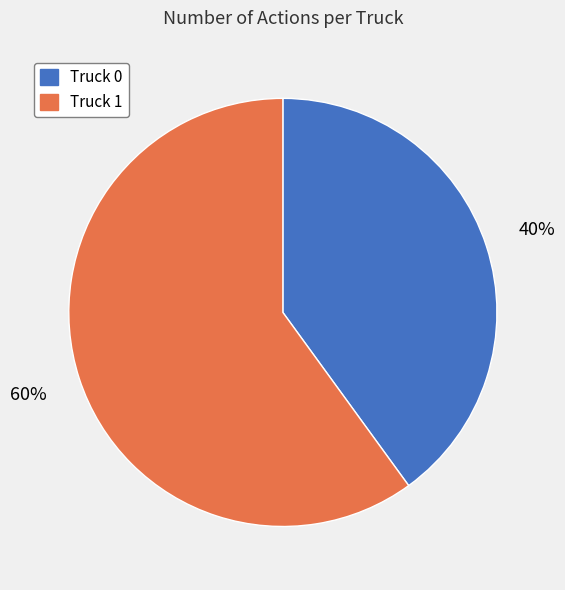

To the nearest percent, what is the difference between the Truck 1 and Truck 0 slice percentages?

20%